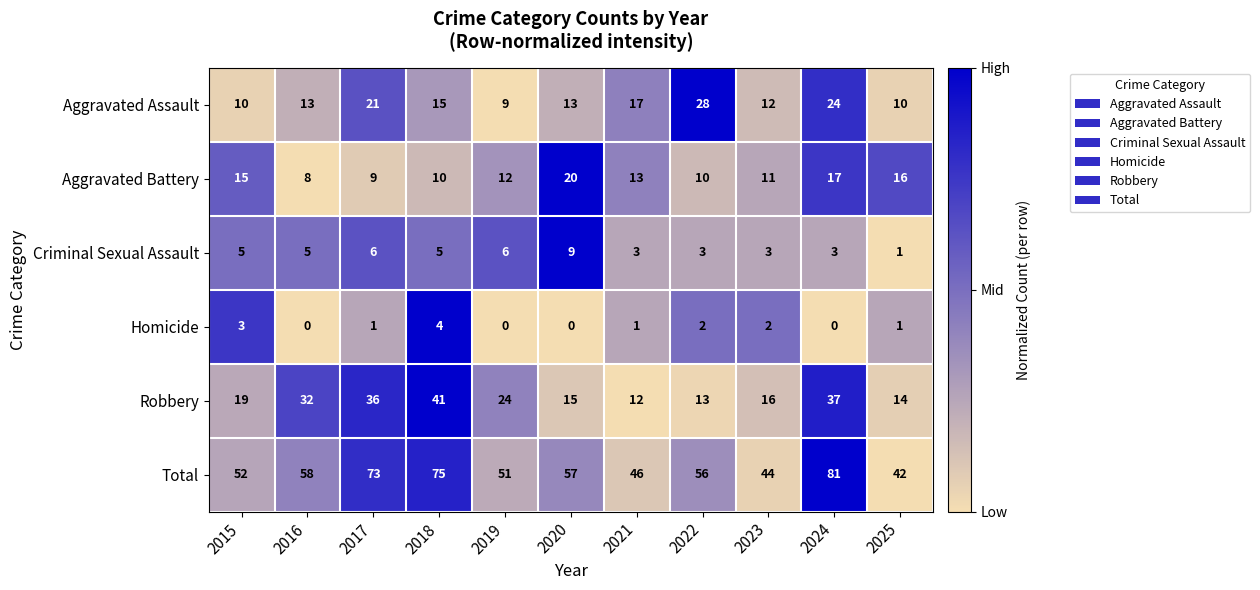

What is the spread (max minus min) of values at 2020?

57